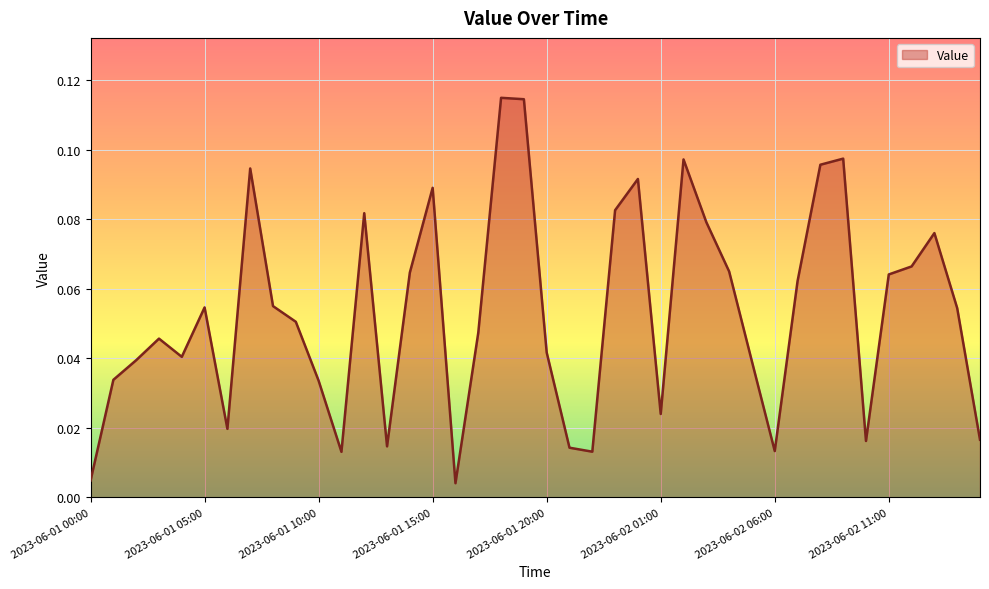

How many lines are shown in the chart?

1